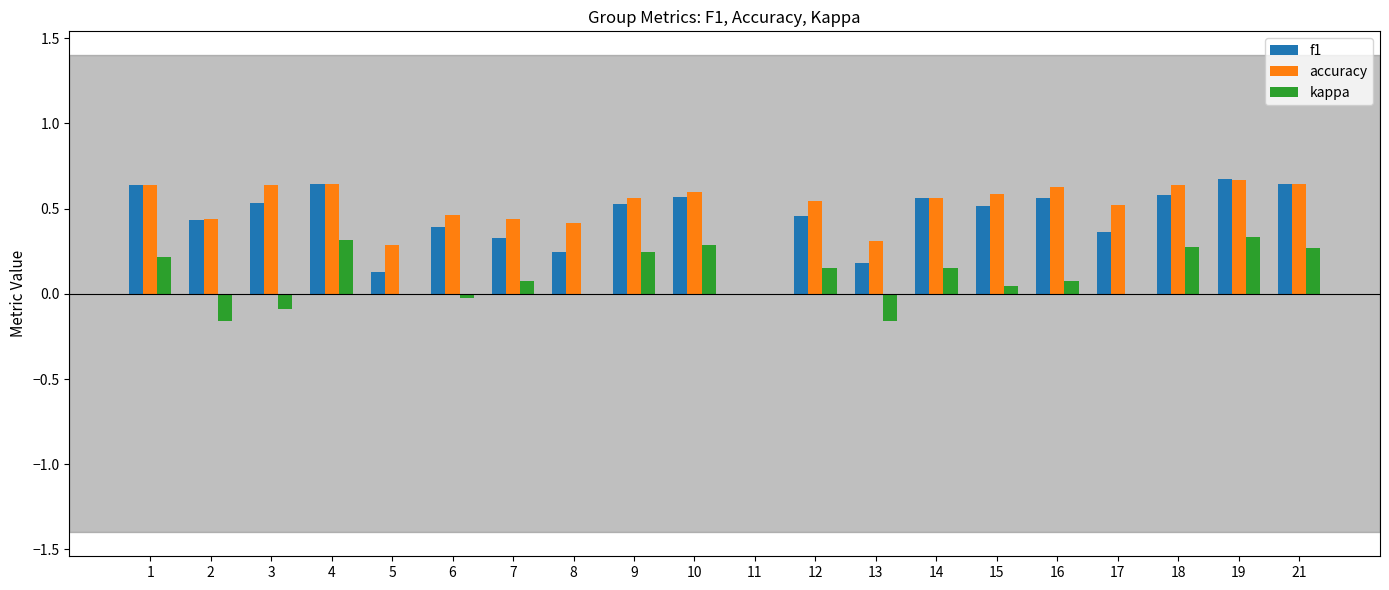

How many groups of bars are there?

20